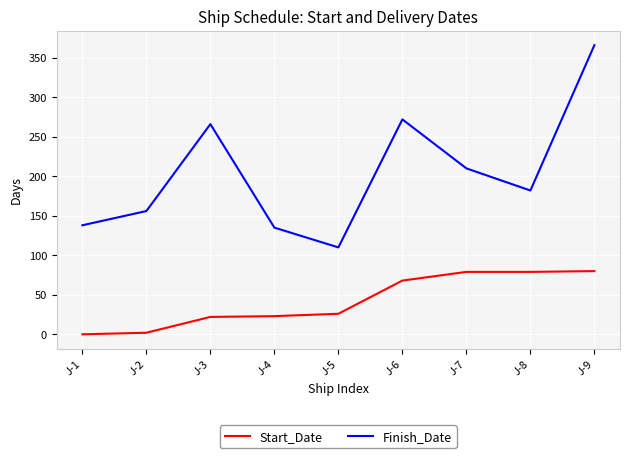

What is the maximum value shown in the chart?

366